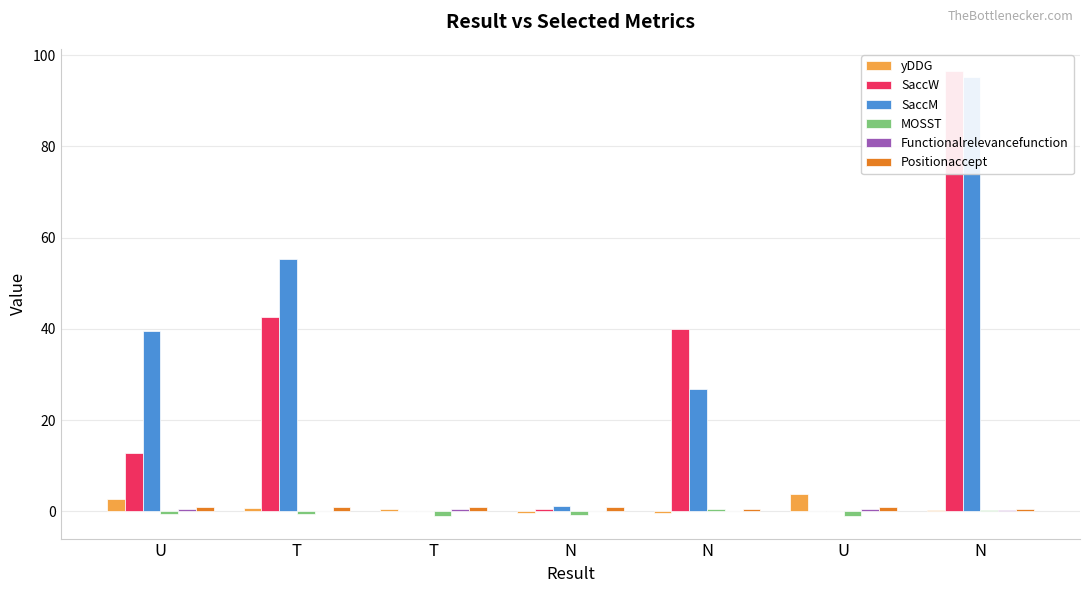

Is it true that yDDG equals 5.9 at U?

False